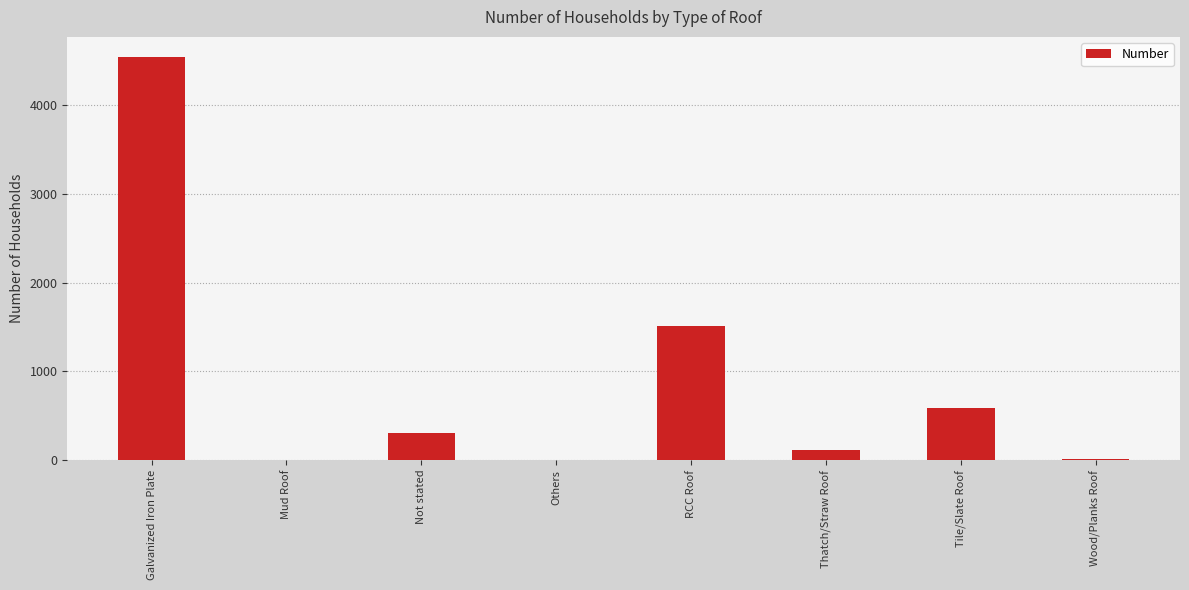

The value at Tile/Slate Roof is 990. True or false?

False